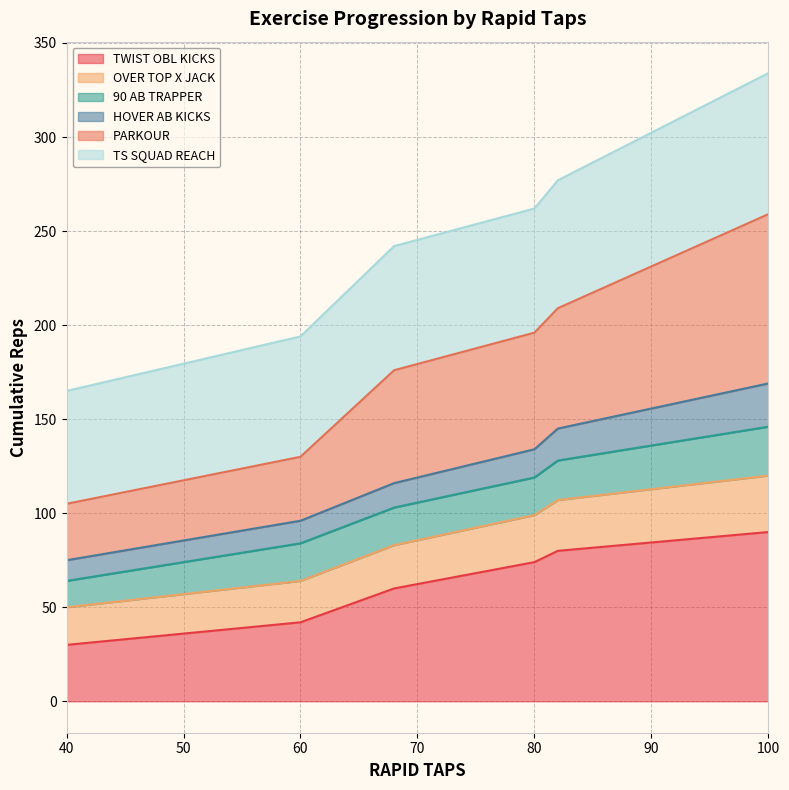

What is the maximum value for TWIST OBL KICKS?

90